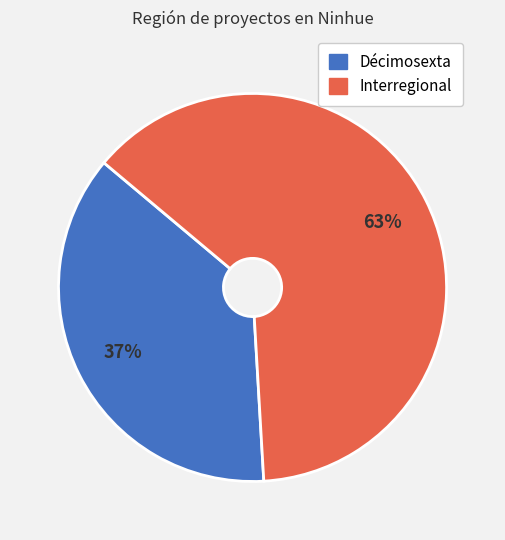

How many slices are in this pie chart?

2